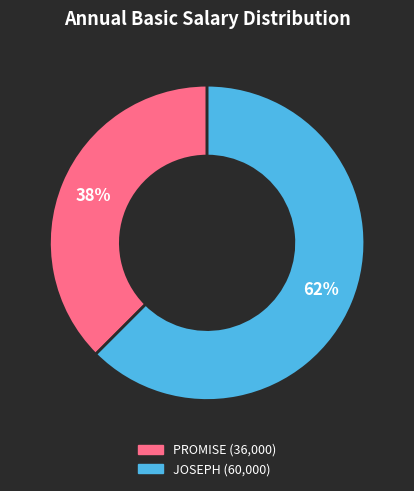

What is the largest slice in the pie chart?

JOSEPH